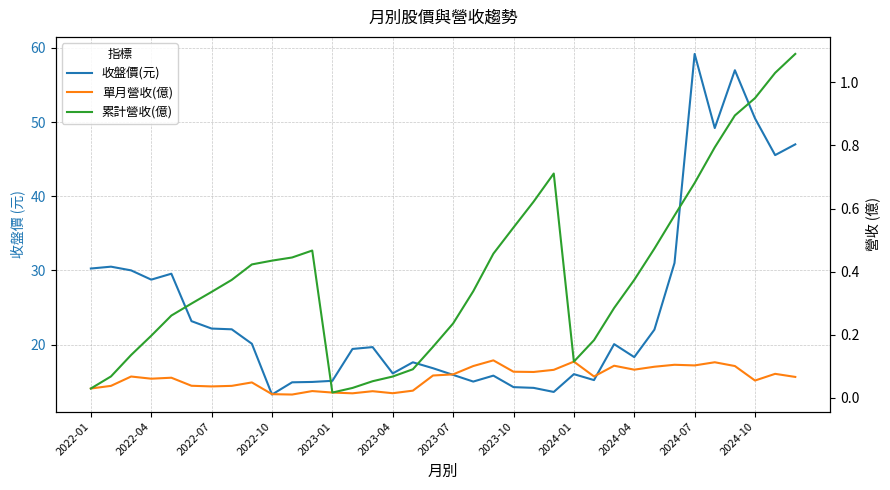

What are all the series names shown in the legend?

收盤價(元), 單月營收(億), 累計營收(億)